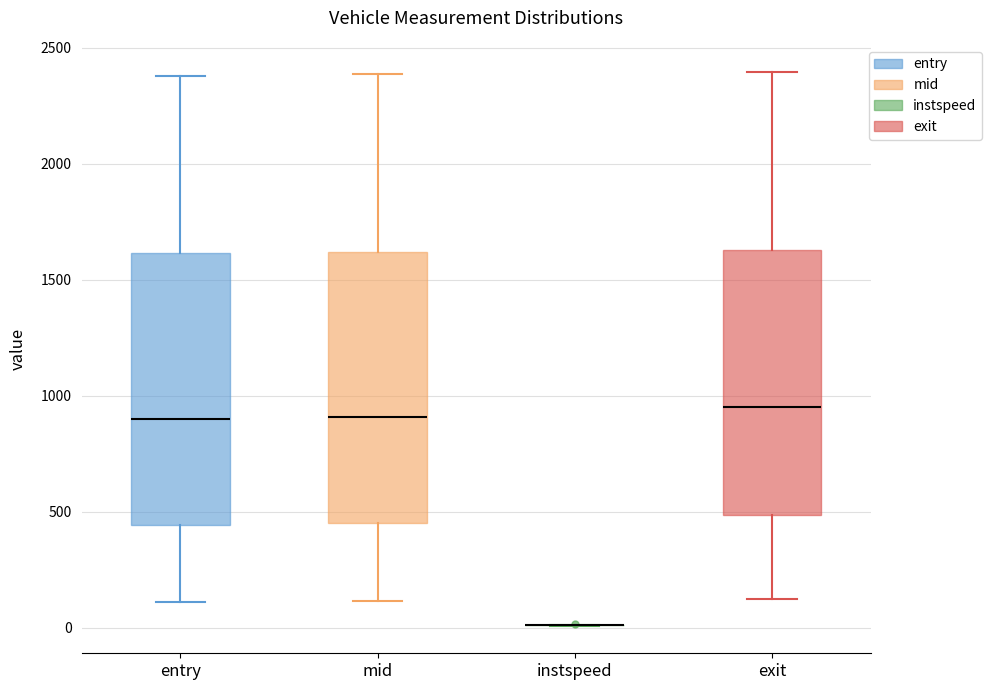

Where is the upper edge of the box for entry on the y-axis? The values are not printed on the chart, so give them approximately, as read against the axis.

1600